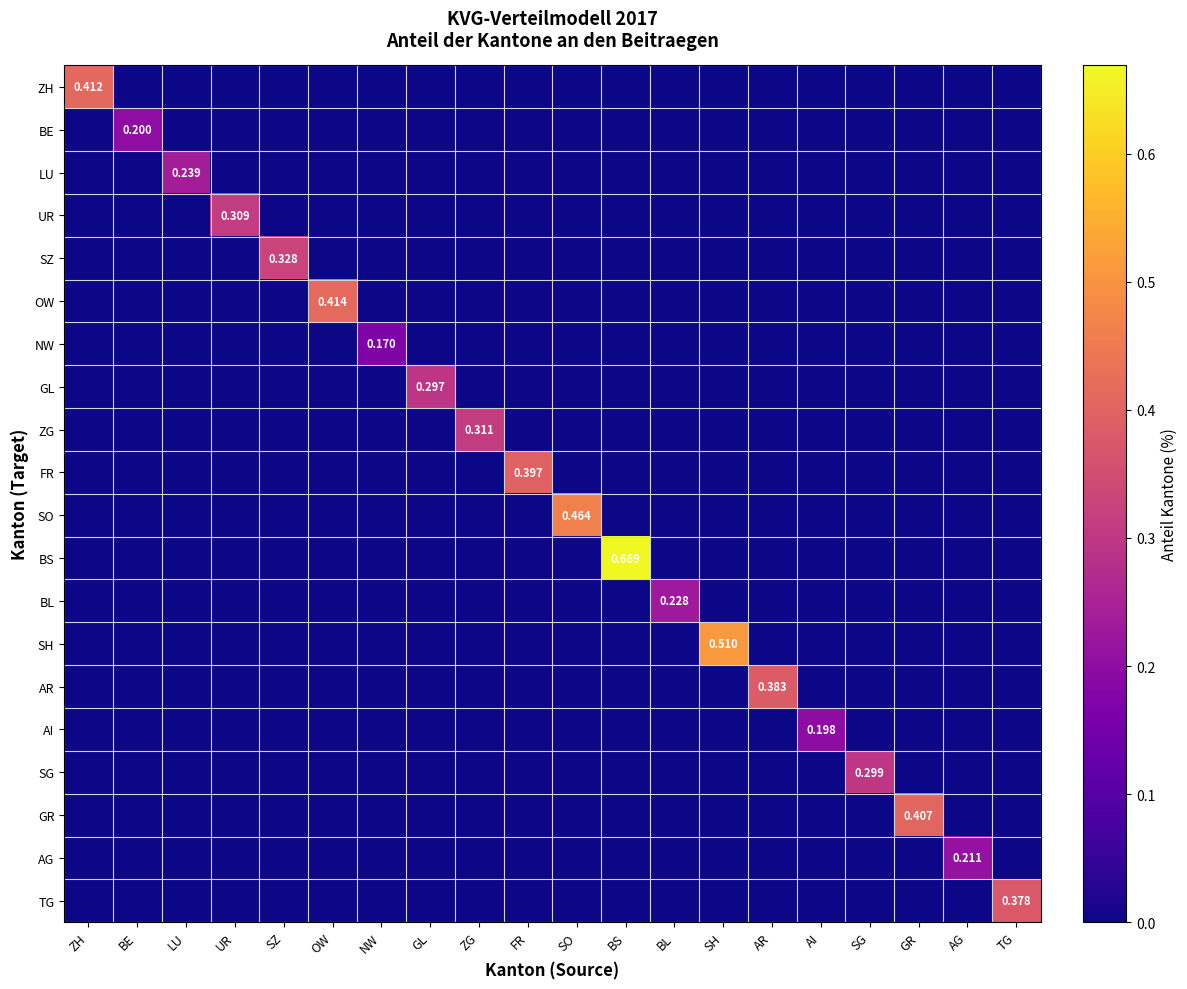

How many values in the BS series exceed 0?

1